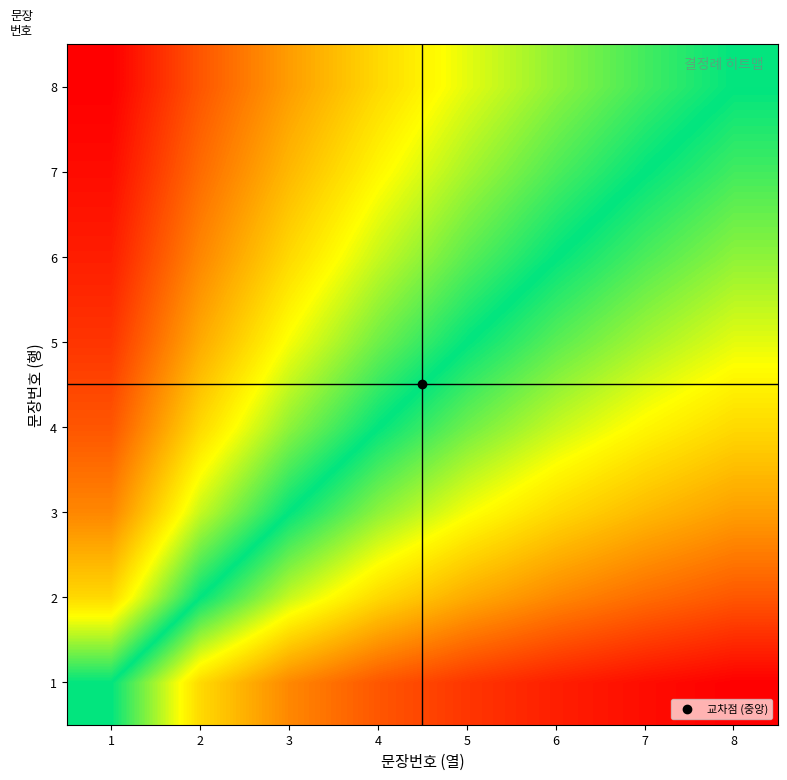

Reading left to right, extract all data points from this chart.

1: 1=7.3	2=4.9	3=3.7	4=2.9	5=2.4	6=2.1	7=1.8	8=1.6
2: 1=9.8	2=7.3	3=5.9	4=4.9	5=4.2	6=3.7	7=3.3	8=2.9
3: 1=11.0	2=8.8	3=7.3	4=6.3	5=5.5	6=4.9	7=4.4	8=4.0
4: 1=11.7	2=9.8	3=8.4	4=7.3	5=6.5	6=5.9	7=5.3	8=4.9
5: 1=12.2	2=10.5	3=9.2	4=8.2	5=7.3	6=6.7	7=6.1	8=5.6
6: 1=12.6	2=11.0	3=9.8	4=8.8	5=8.0	6=7.3	7=6.8	8=6.3
7: 1=12.8	2=11.4	3=10.3	4=9.3	5=8.6	6=7.9	7=7.3	8=6.9
8: 1=13.0	2=11.7	3=10.7	4=9.8	5=9.0	6=8.4	7=7.8	8=7.3